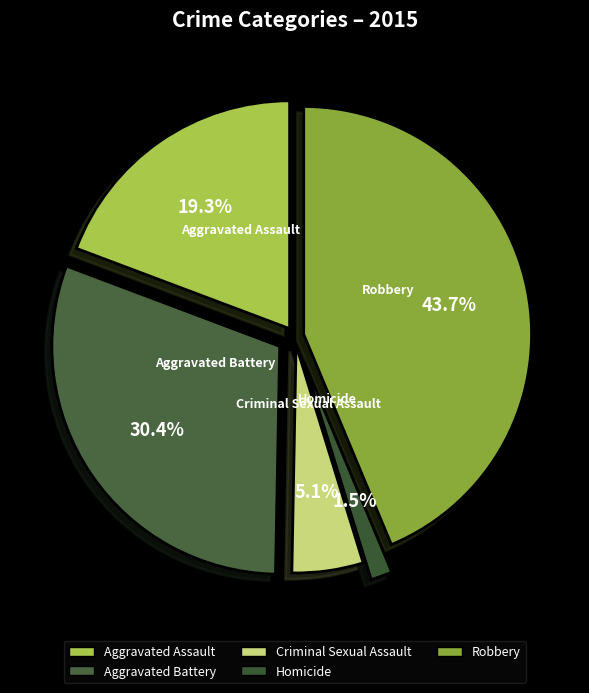

Do Robbery and Aggravated Battery together represent more than half of the pie?

Yes